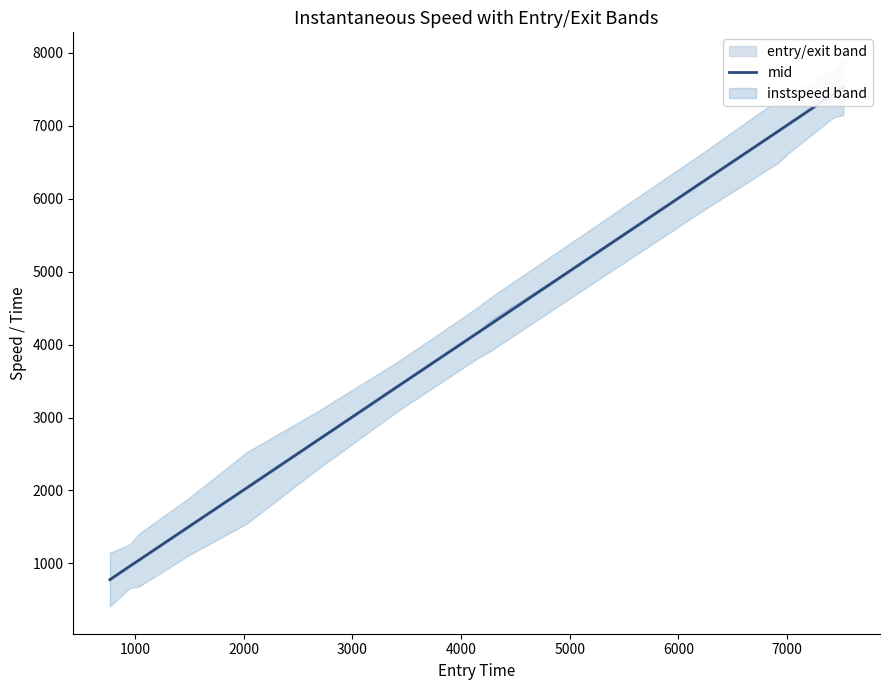

Is this an area chart (filled region under the line)?

No